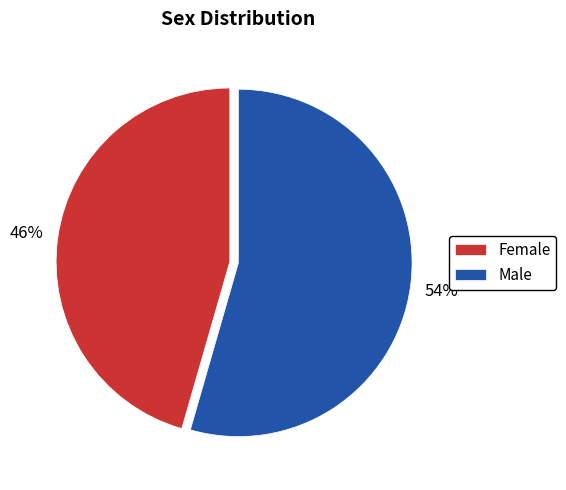

Which slice represents more than half of the pie?

Male